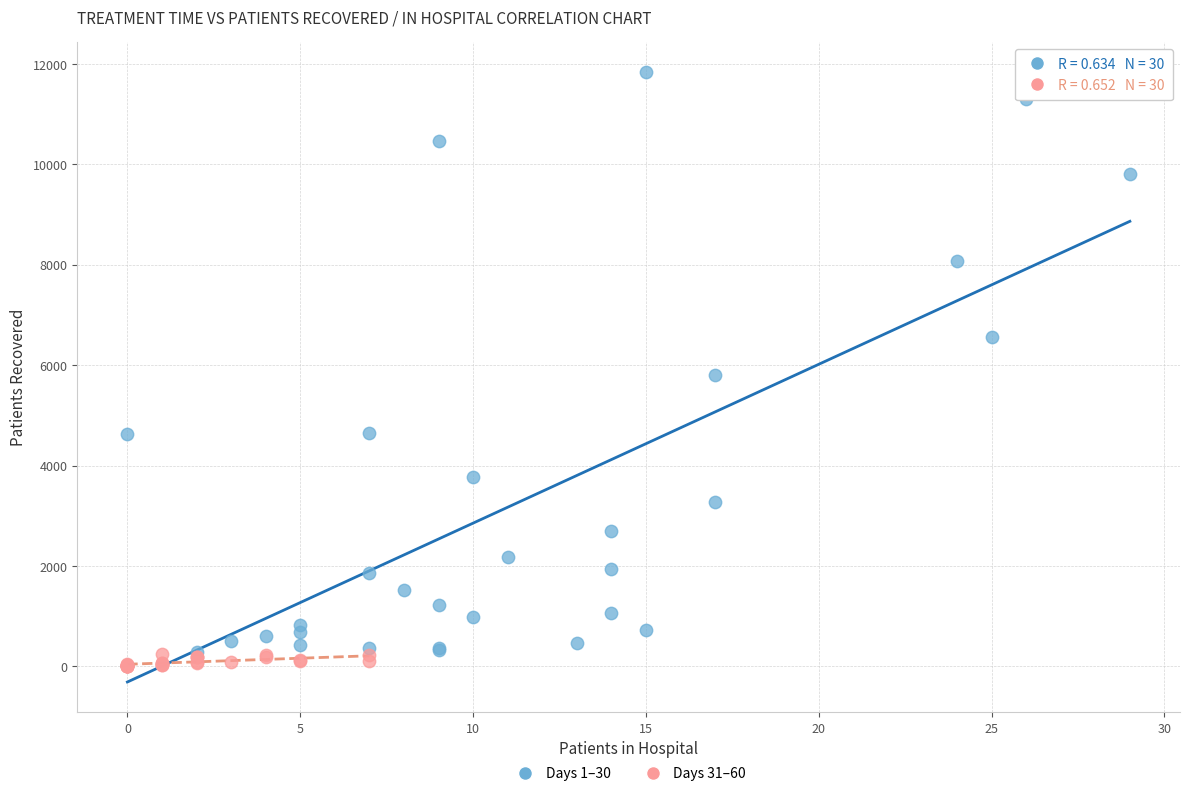

What are all the series names shown in the legend?

Days 1–30, Days 31–60